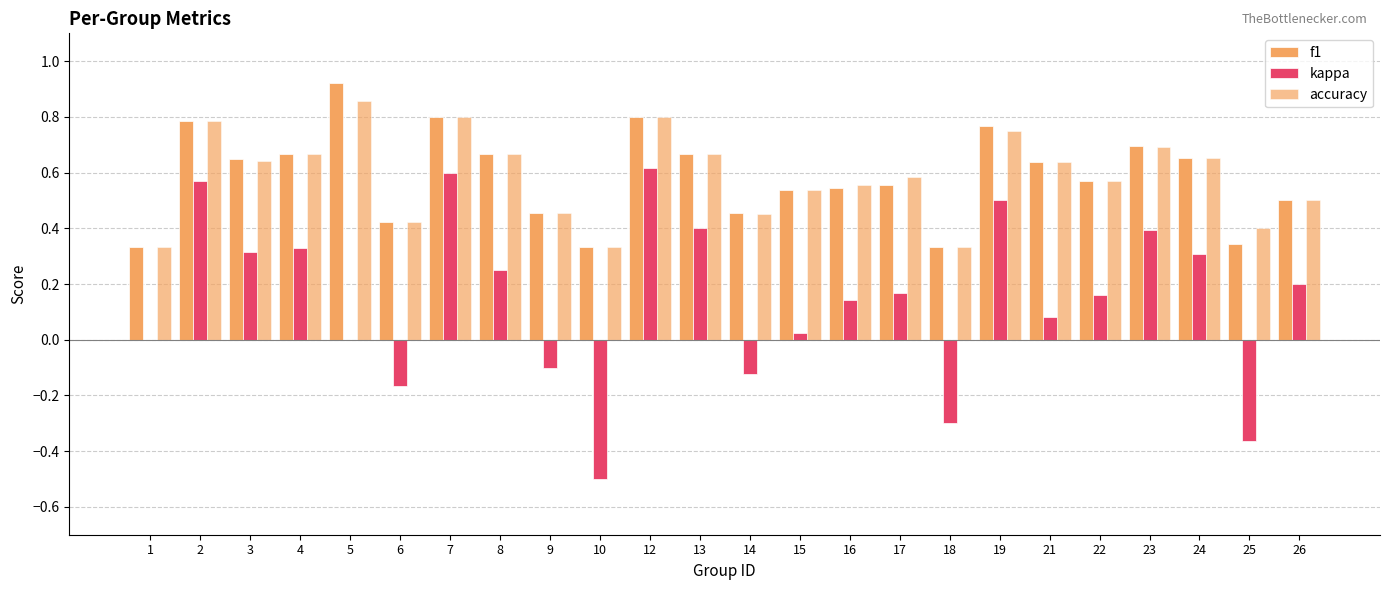

What is the total value across all series at 2?

2.1